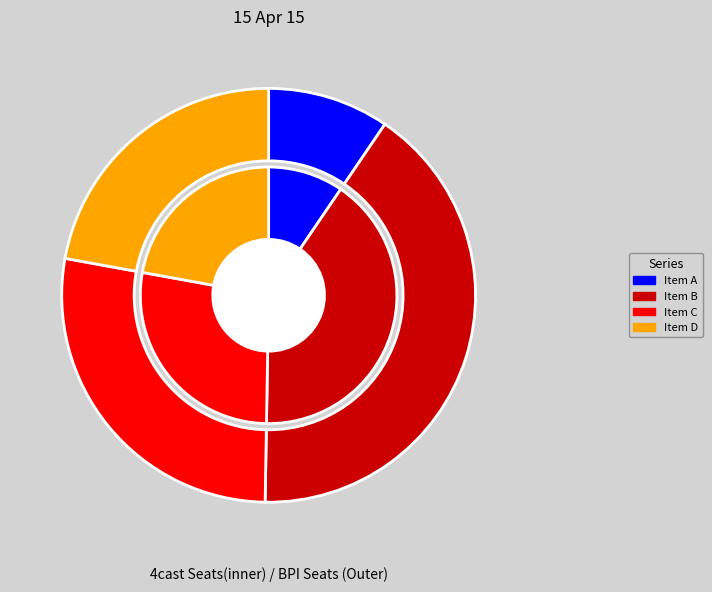

Is 679789 the majority of the pie?

No